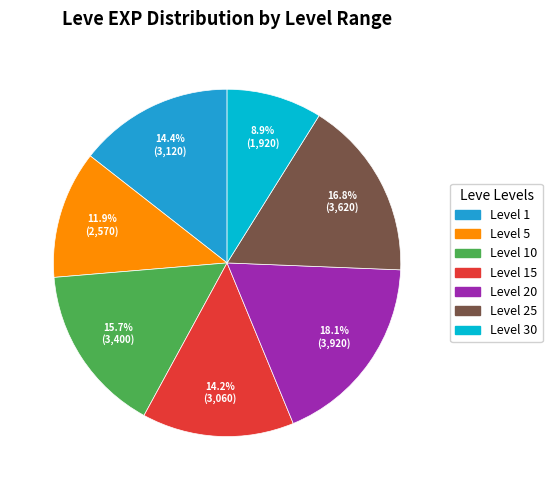

Is the sum of Level 10 and Level 20 greater than half?

No